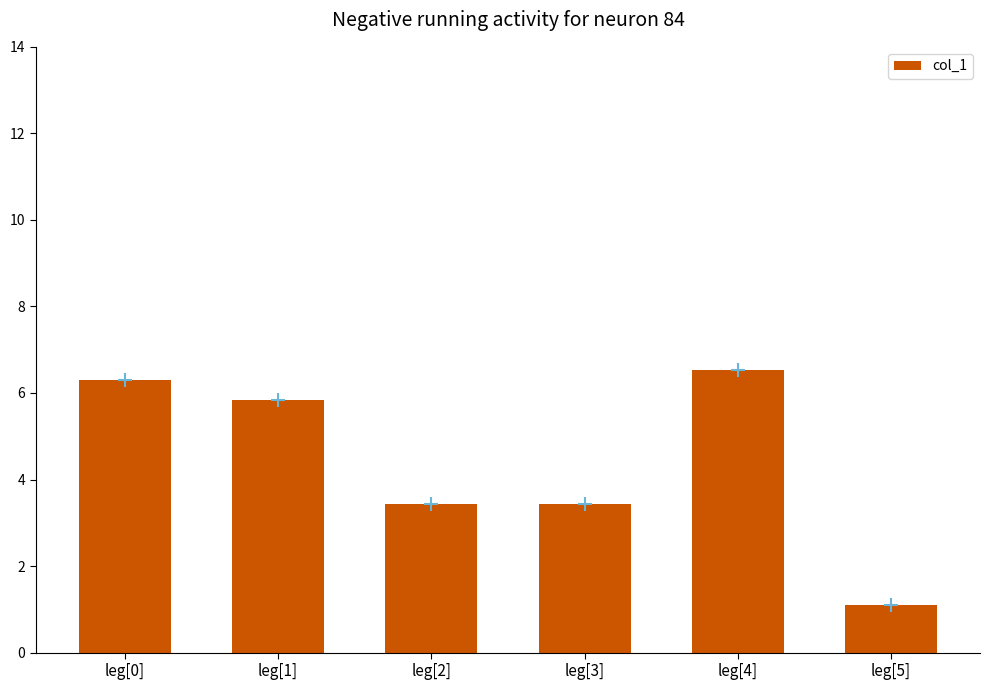

Read the value at leg[4].

6.5